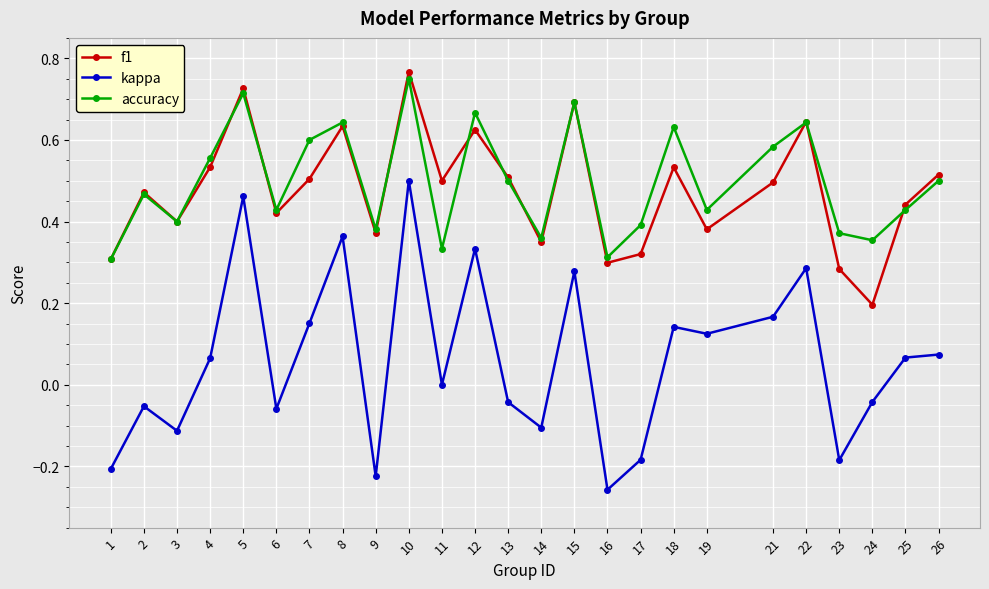

Does the chart have visible grid lines?

Yes